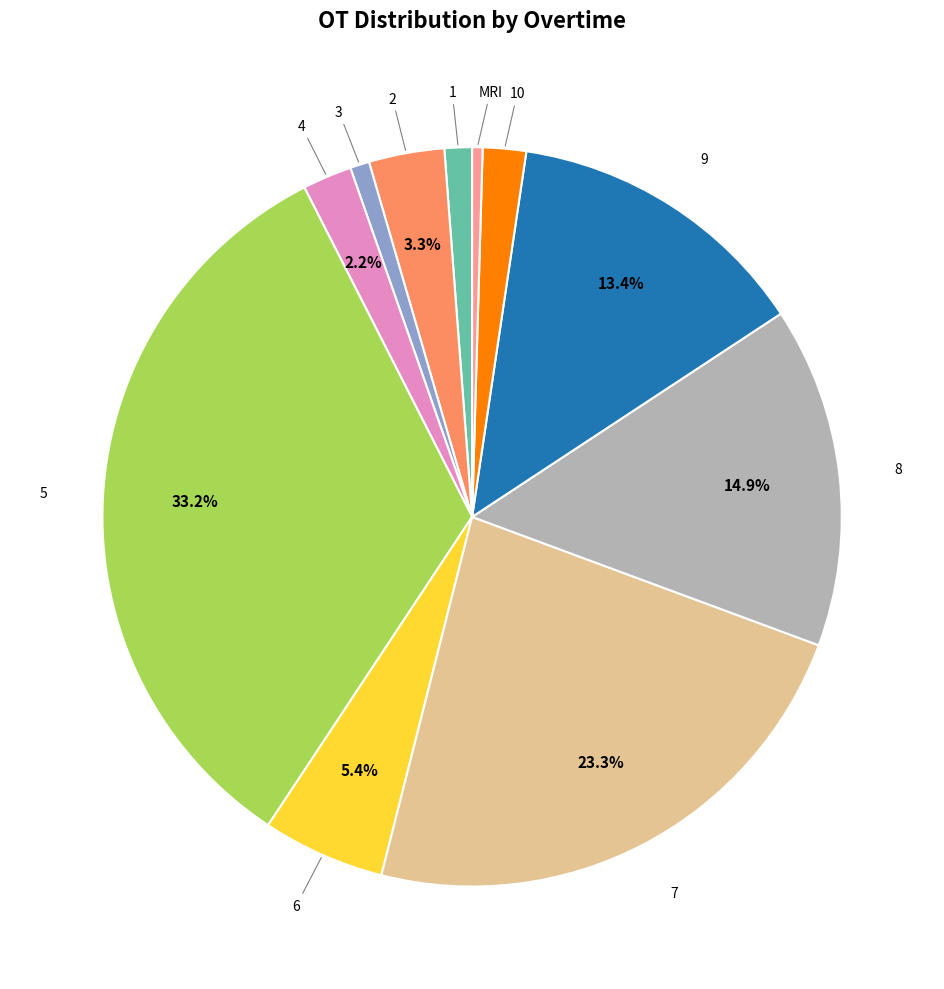

Does any single category account for the majority?

No